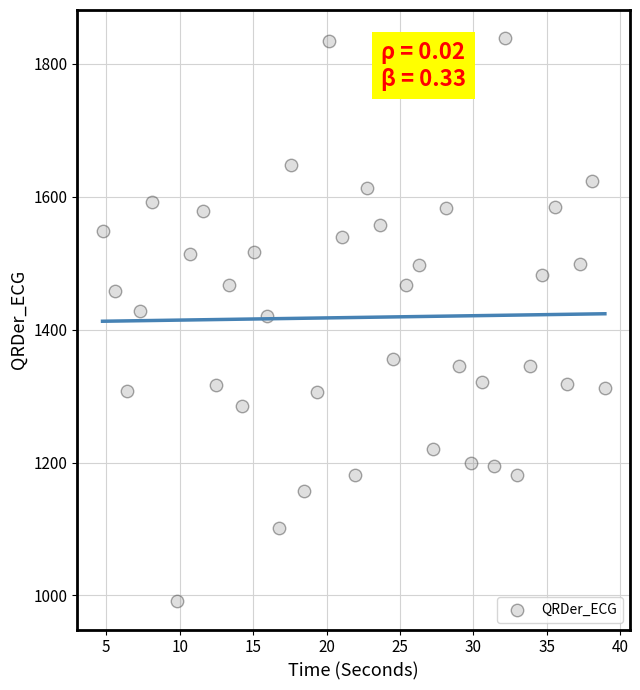

What is the range of Y values (max minus min)?

847.7